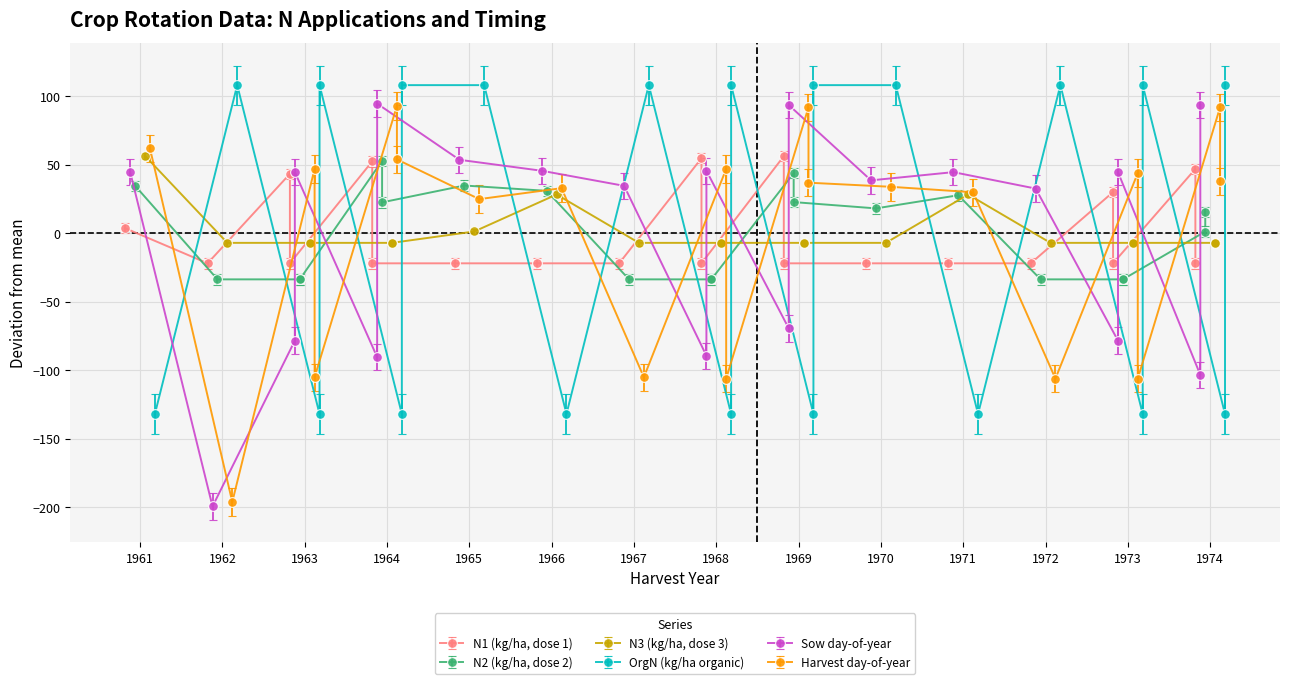

Which series has the widest spread of values?

sowD